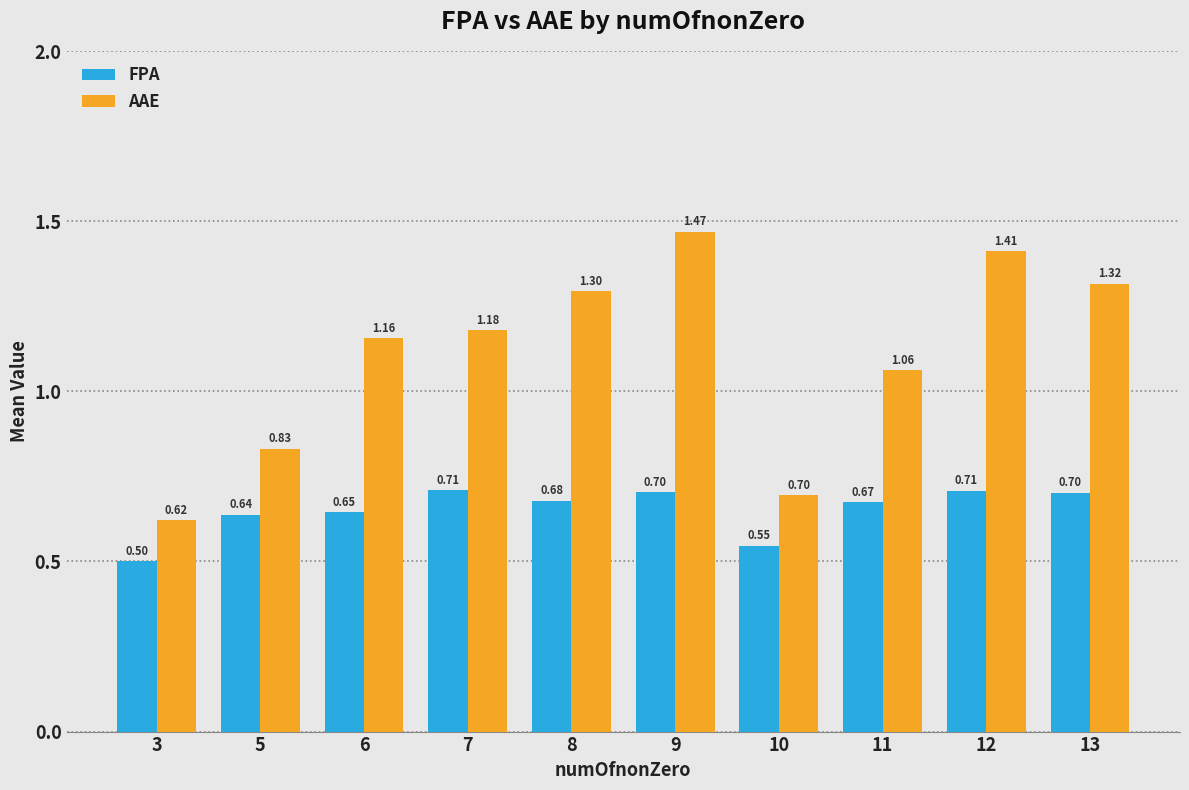

How many data points does each series have?

10